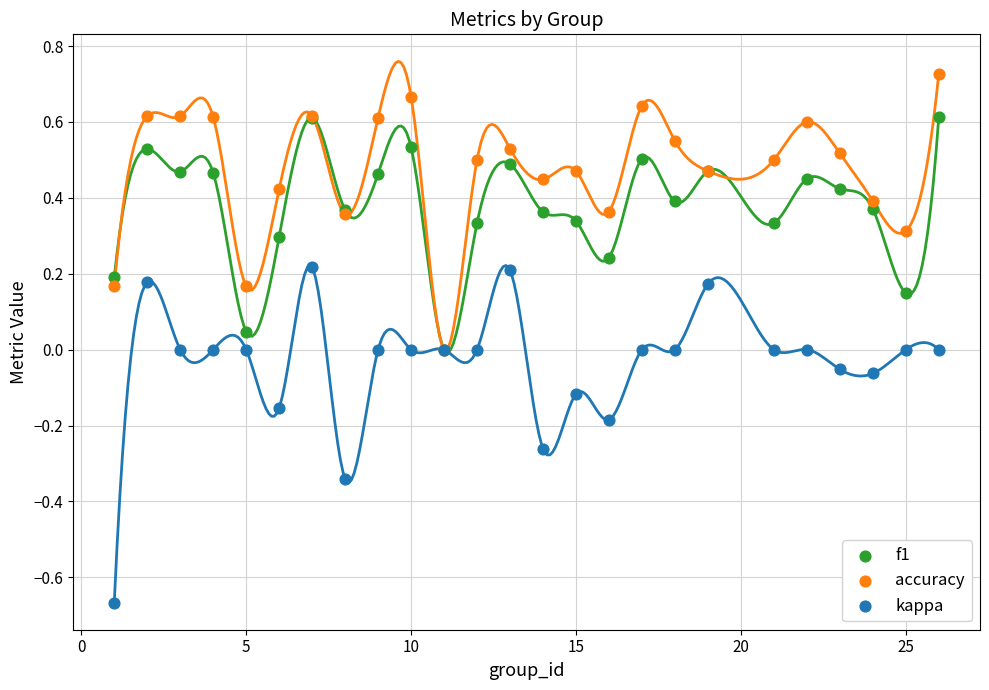

Which series has the widest spread of Y values?

kappa